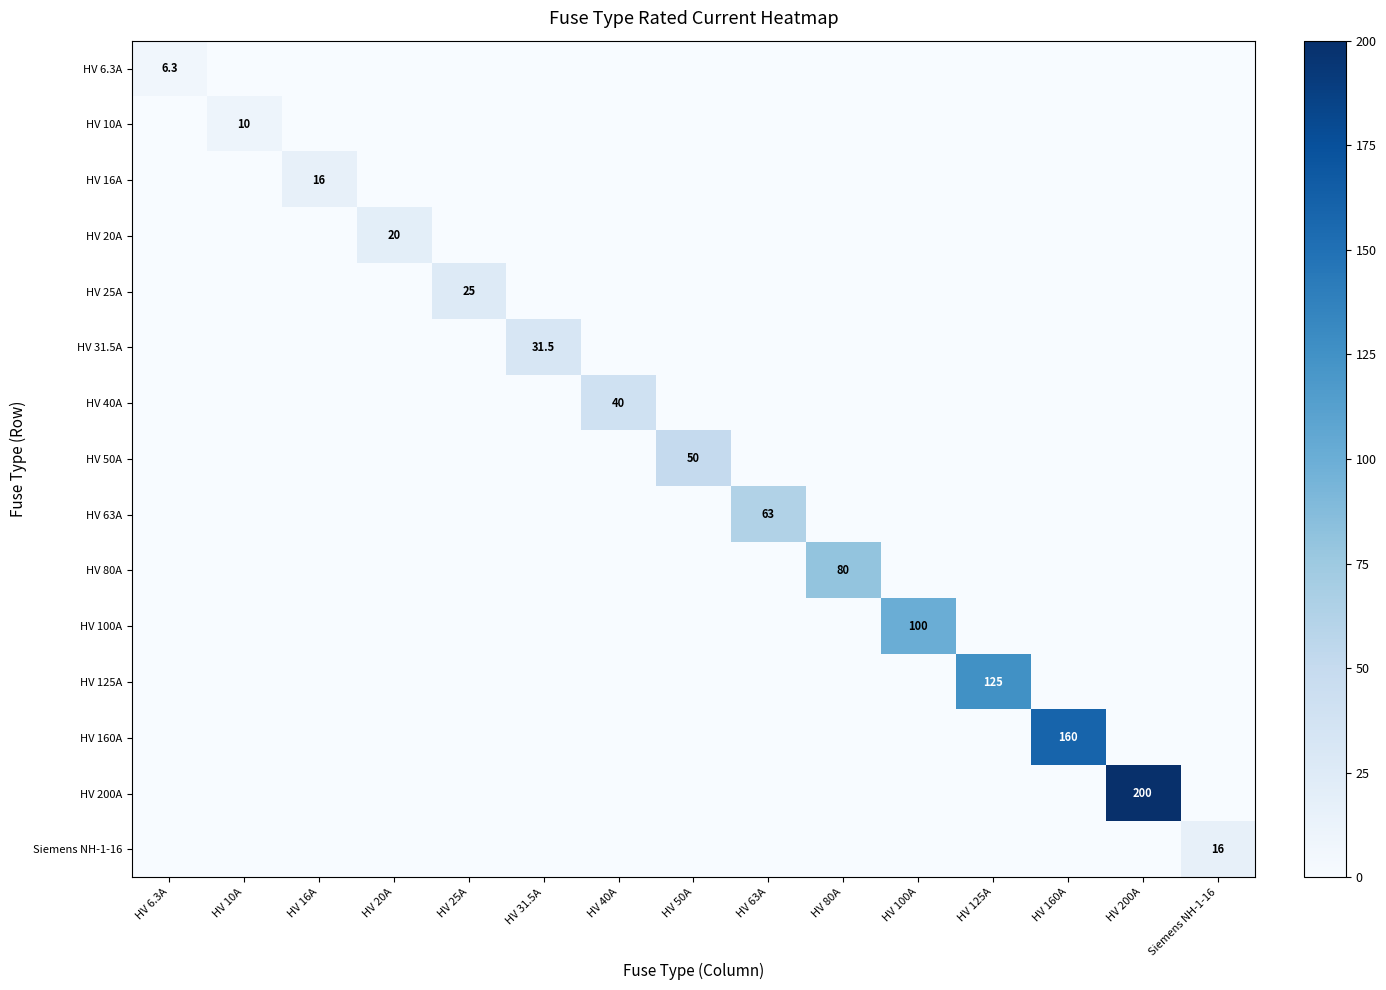

The HV 50A series shows -34.9 at HV 16A. True or false?

False